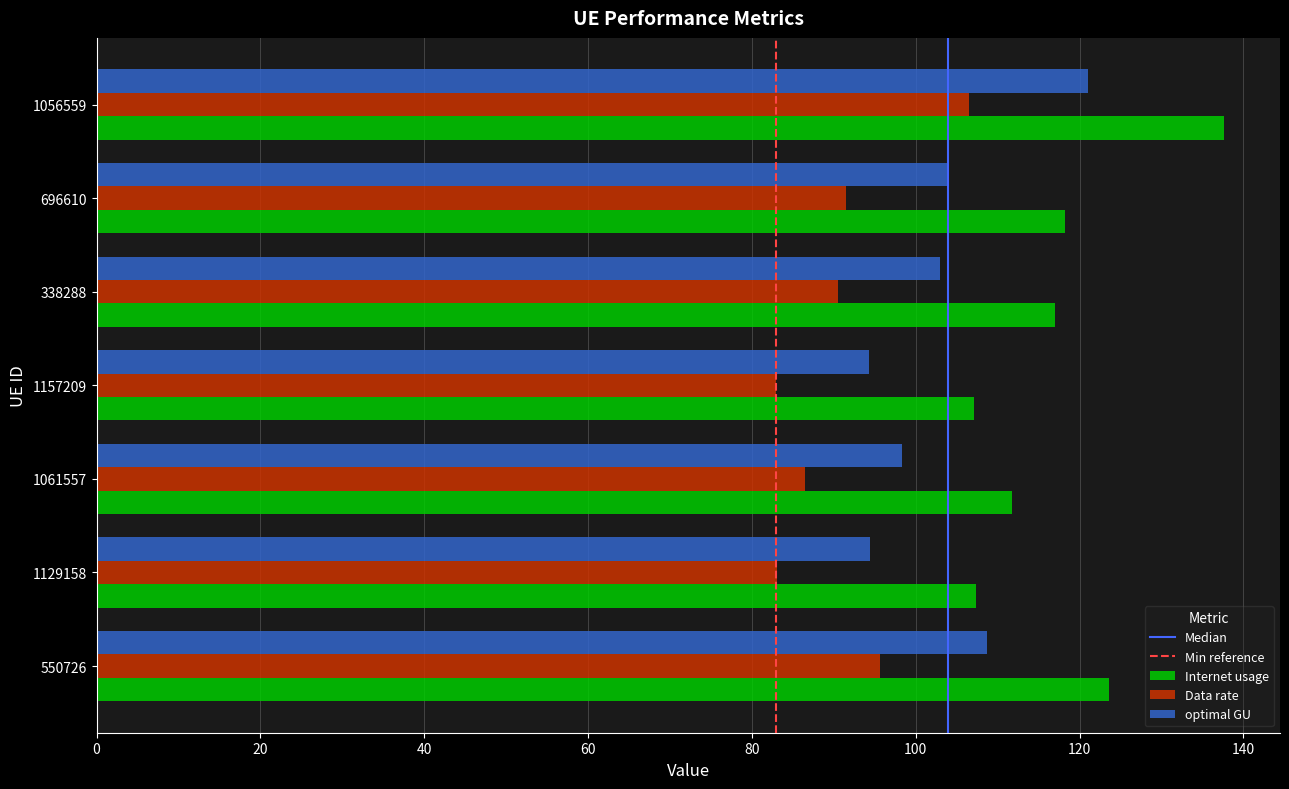

What is the maximum value shown in the chart?

137.6